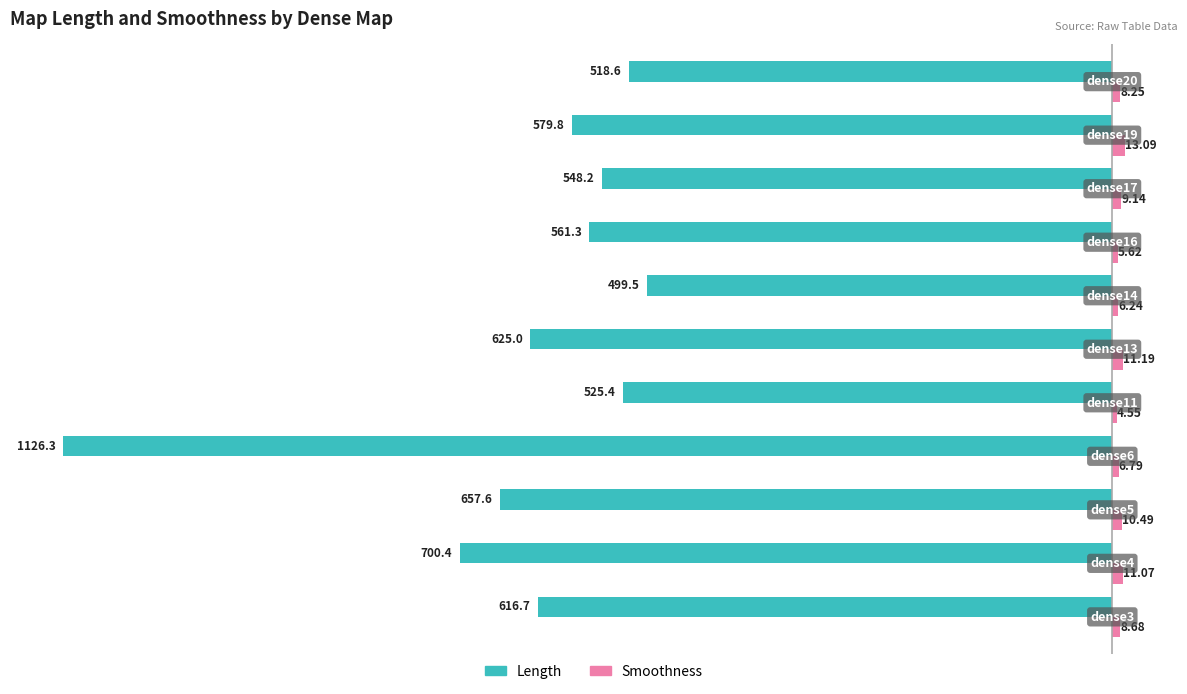

Rank the series by their maximum value, from highest to lowest.

Smoothness, Length